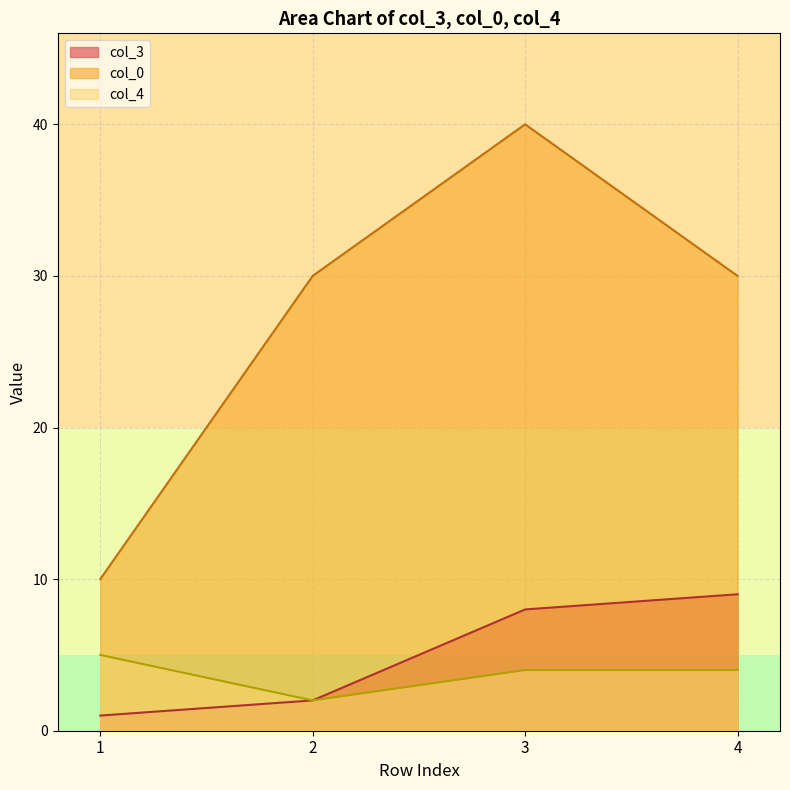

Reading left to right, extract all data points from this chart.

col_3: 1=1	2=2	3=8	4=9
col_0: 1=10	2=30	3=40	4=30
col_4: 1=5	2=2	3=4	4=4